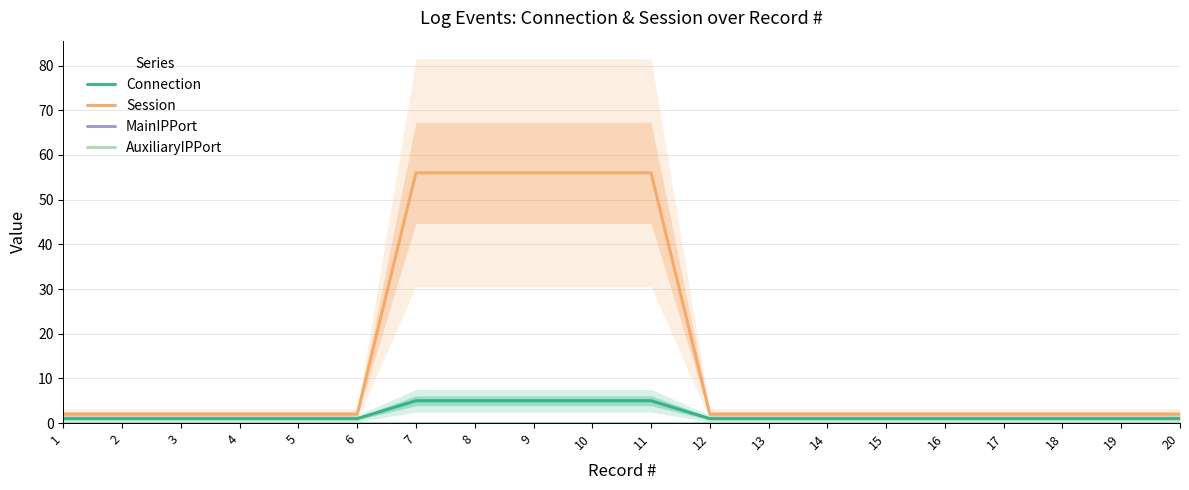

Rank the series at 20 from highest to lowest value.

Session, Connection, MainIPPort, AuxiliaryIPPort